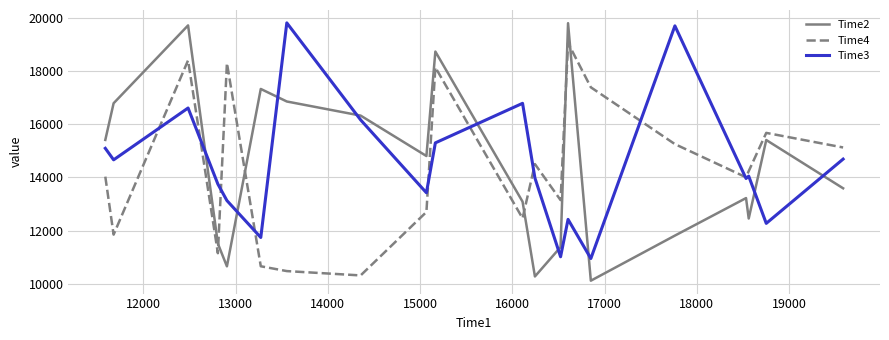

Which series has the widest spread of values?

Time2